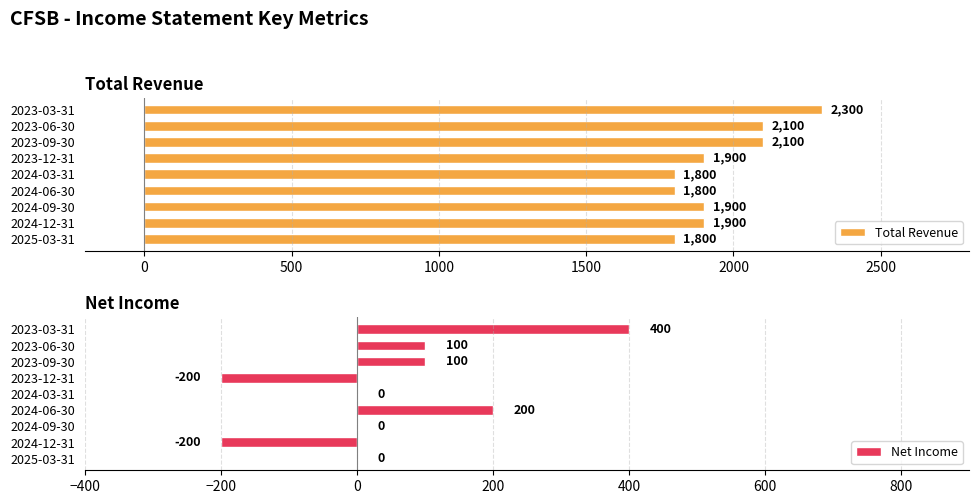

Is it true that Total Revenue equals 3202 at 2023-09-30?

False